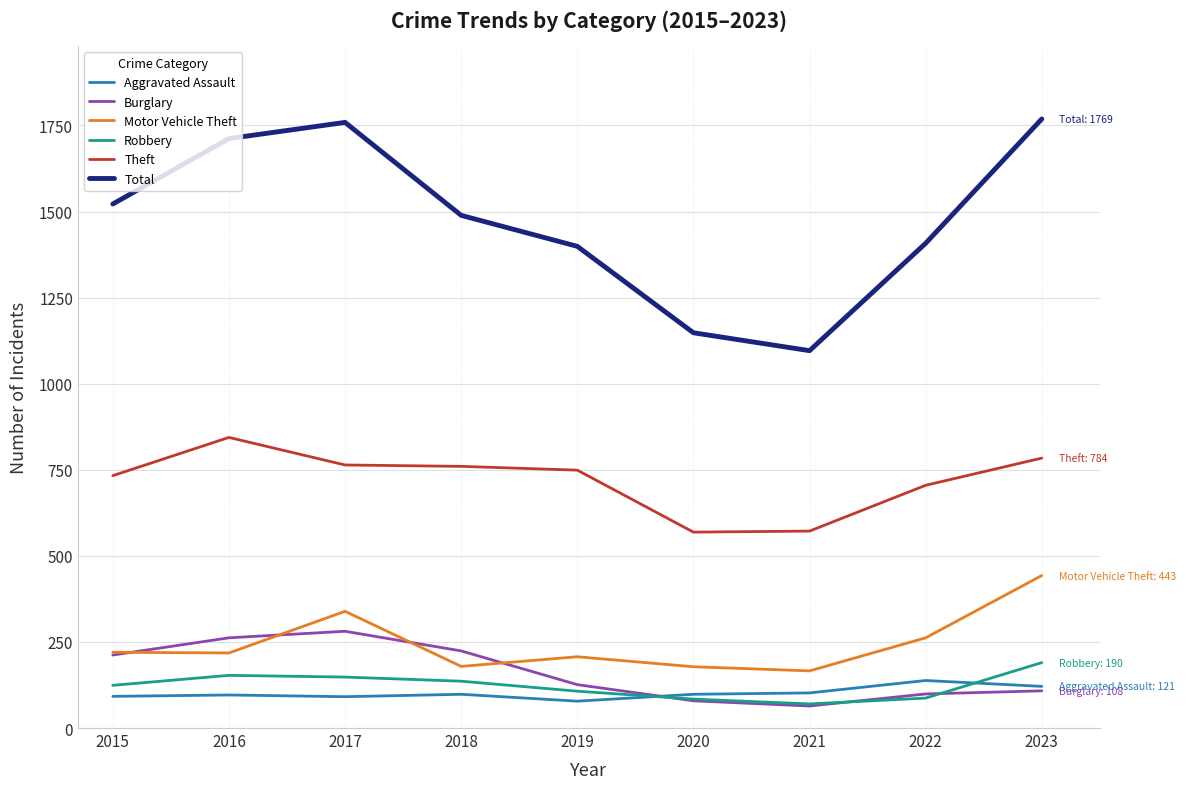

Between 2017 and 2019, which series saw the biggest shift?

Total